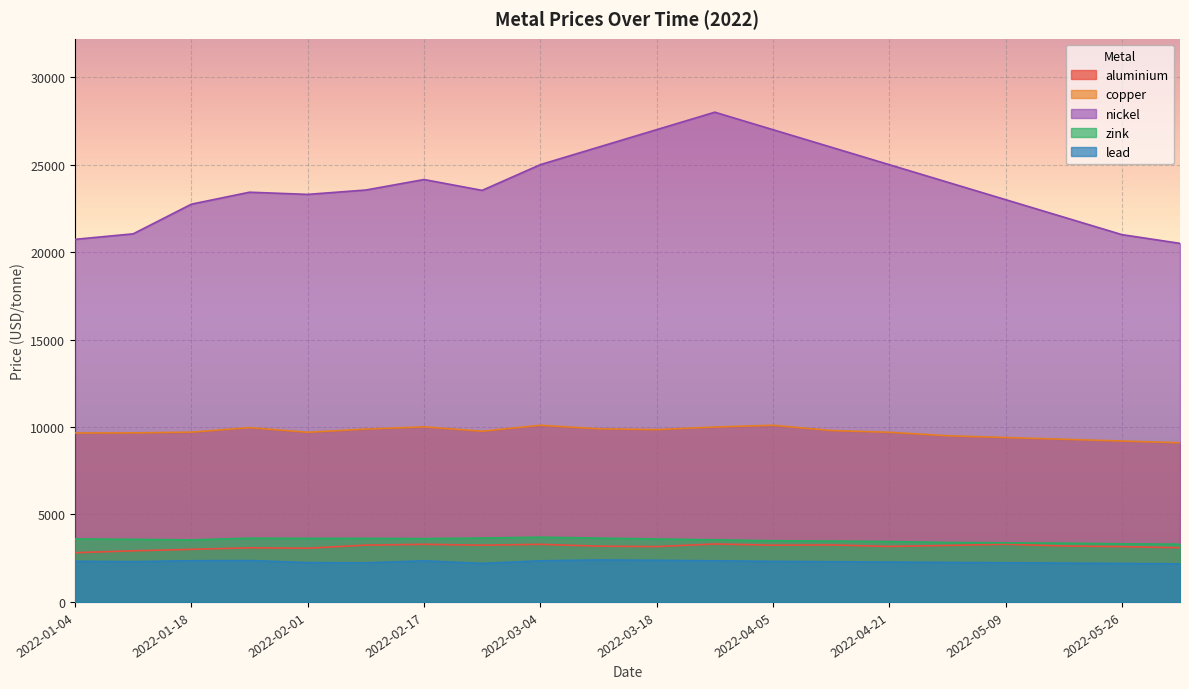

Where is the first local maximum for aluminium?

2022-01-26